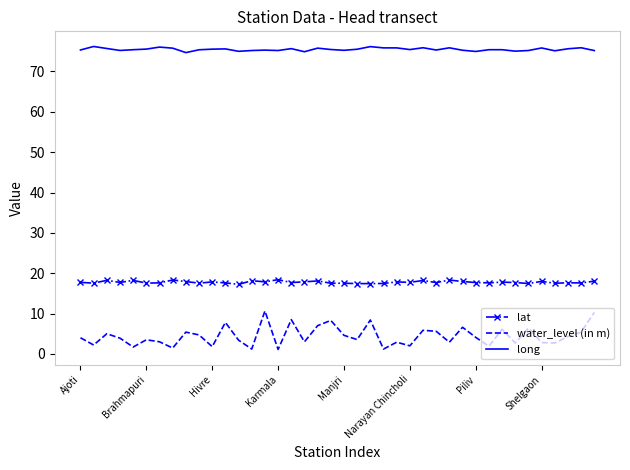

List the series in order of their overall mean, highest first.

long, lat, water_level (in m)